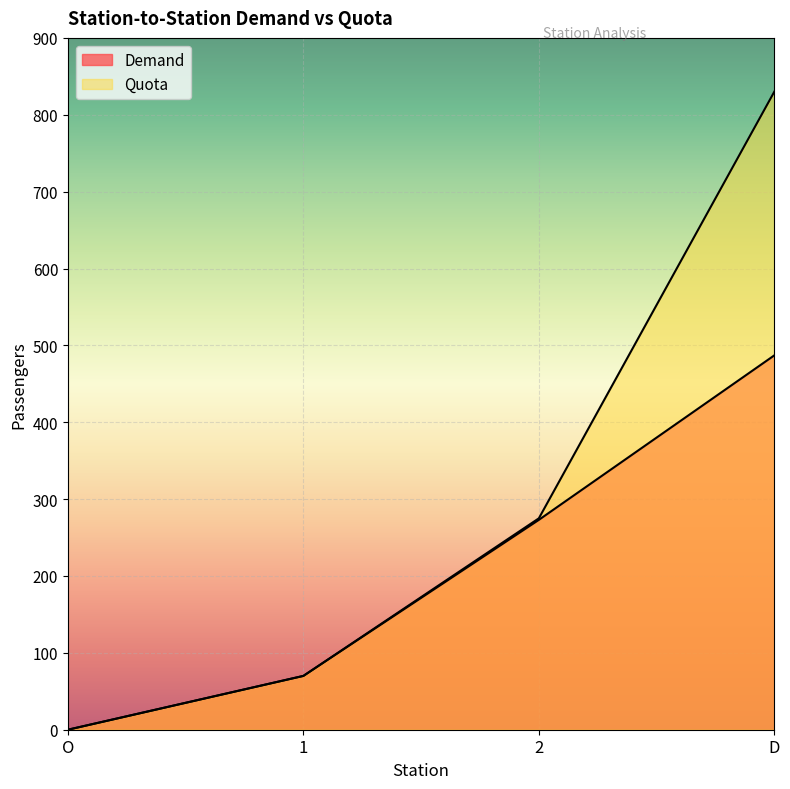

What is the total value across all series at 1?

140